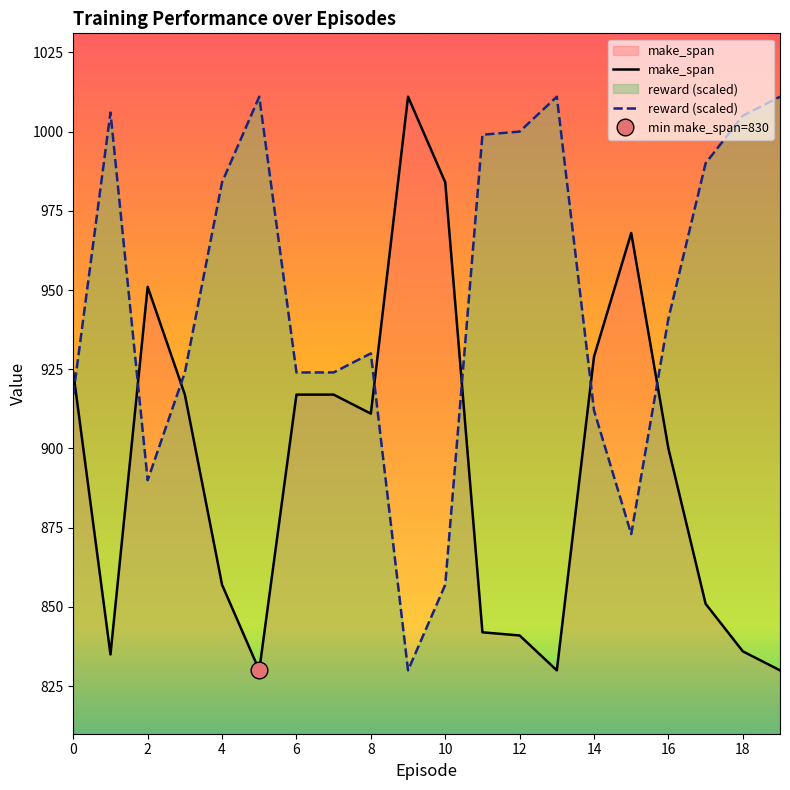

Is the value of reward (scaled) at 10 greater than the value of make_span at 0?

No